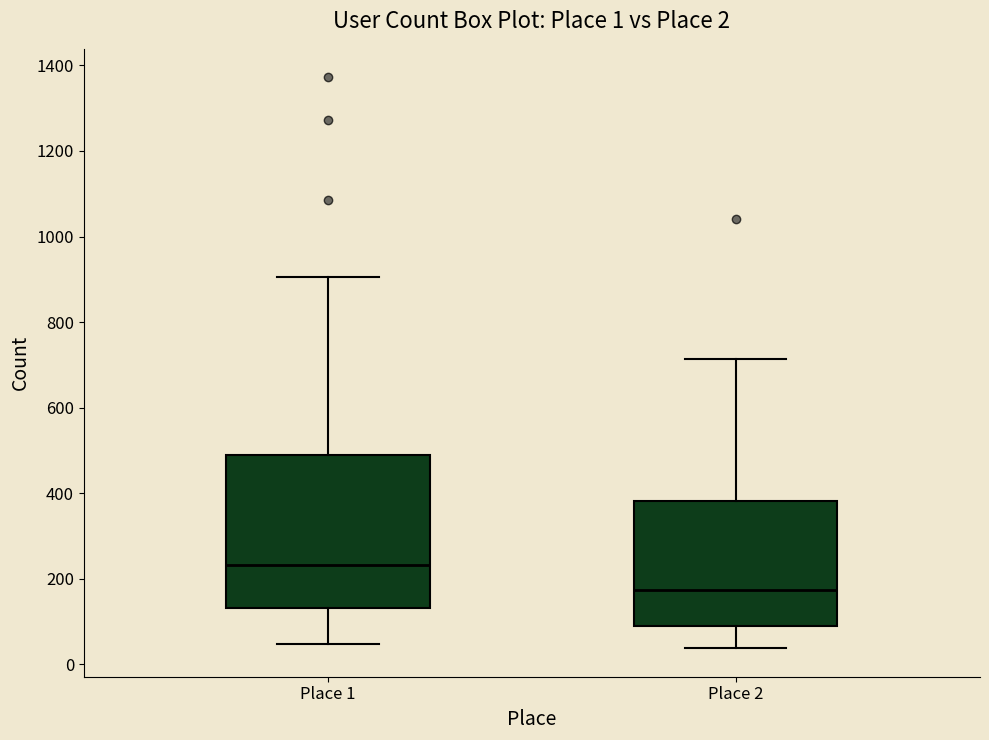

Which box's median line is the highest?

Place 1